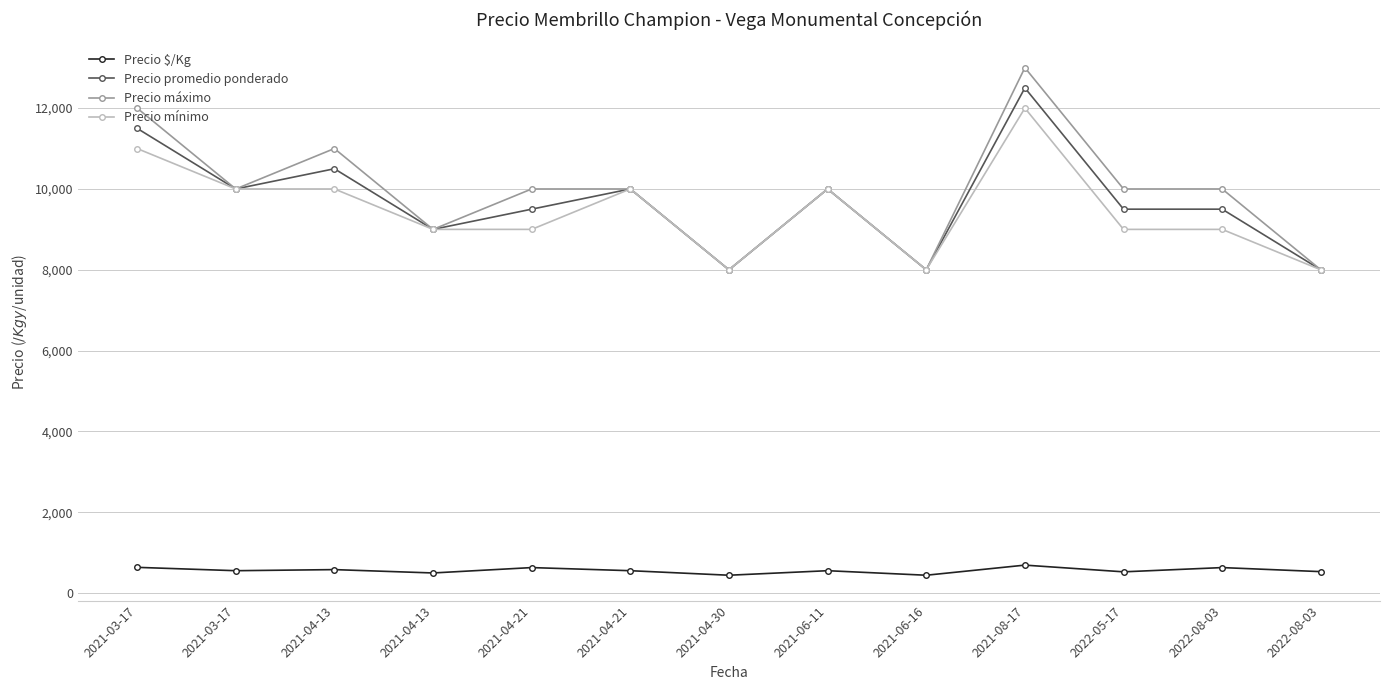

How many categories are shown in the chart?

13